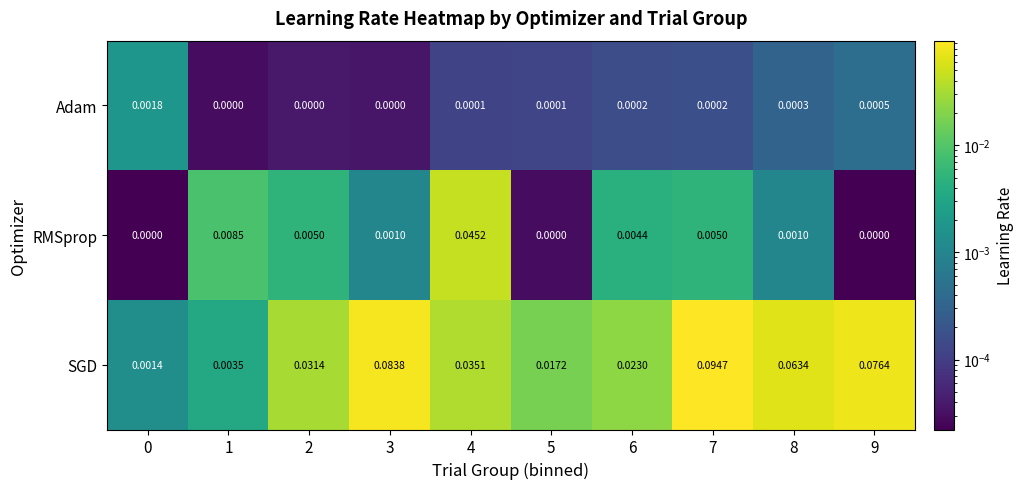

Which series has the largest total across all categories?

SGD